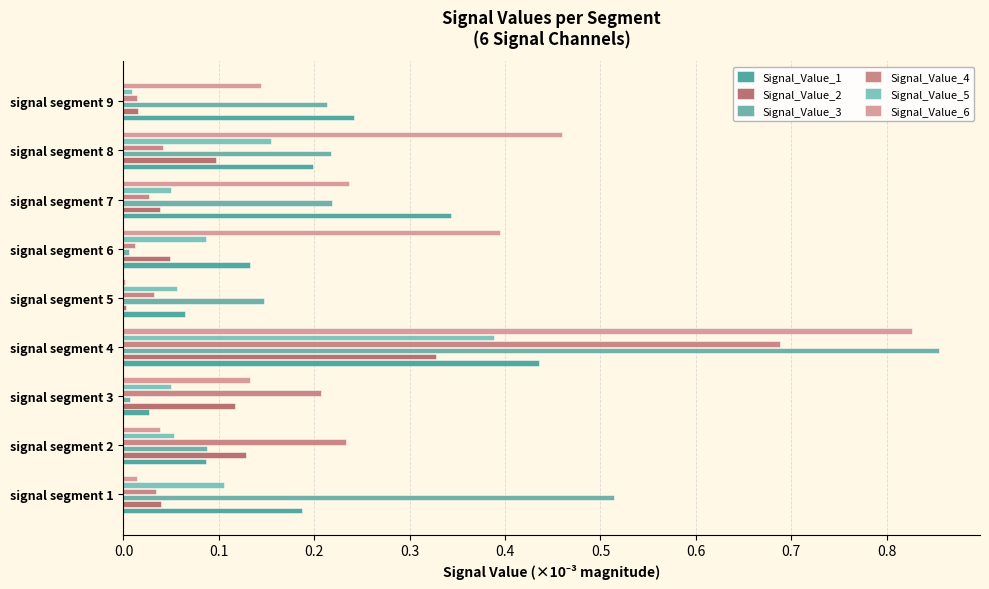

What is the average value of the Signal_Value_6 series?

0.2